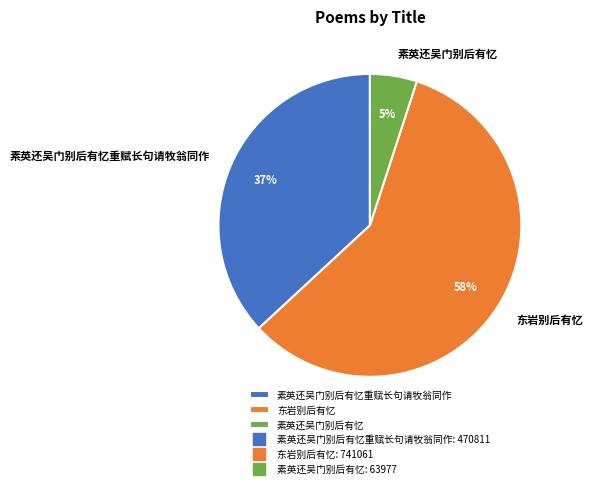

Is 素英还吴门别后有忆 the majority of the pie?

No